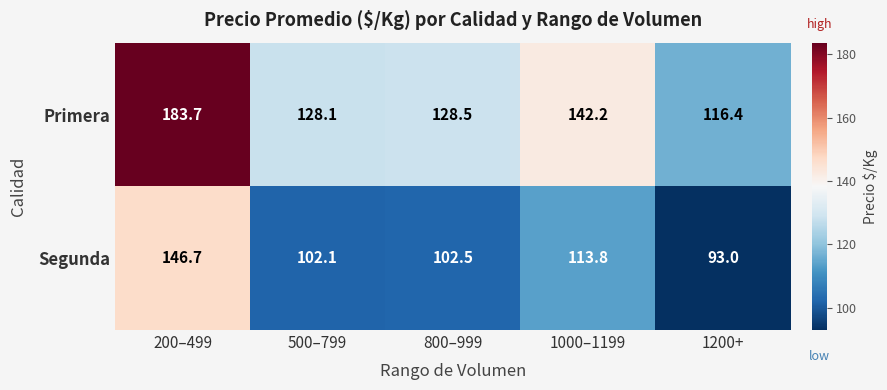

What is the difference between the maximum and second lowest values in the Primera series?

55.6